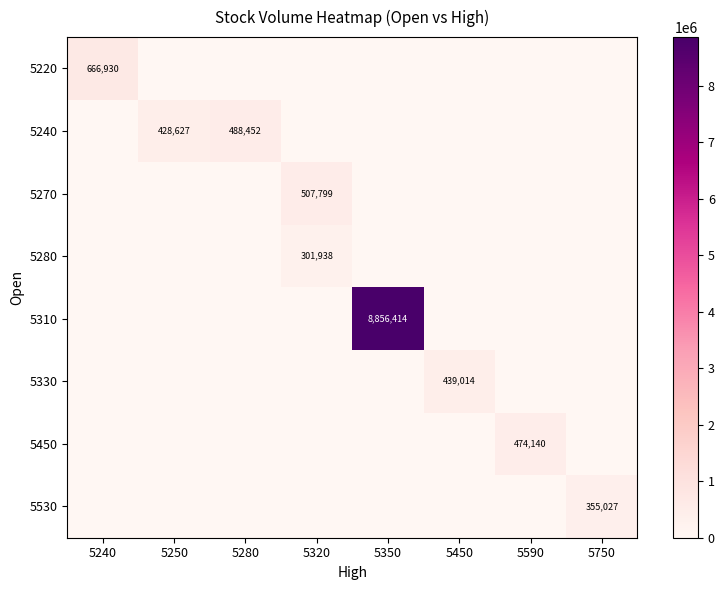

What is the average value of the row_6 series?

59268